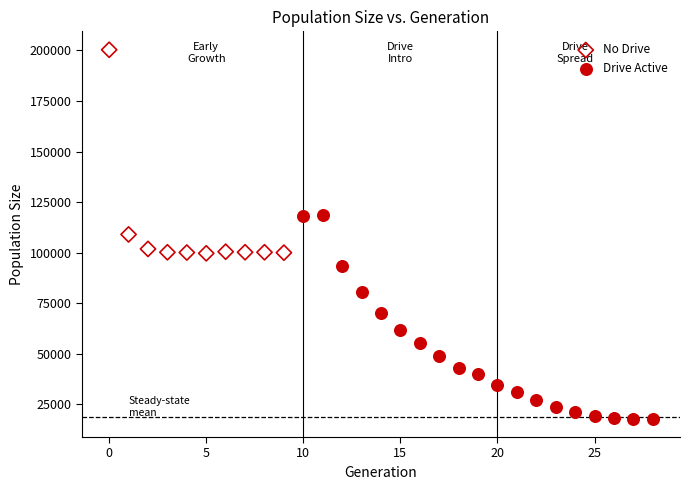

Which series contains the highest Y value?

No Drive